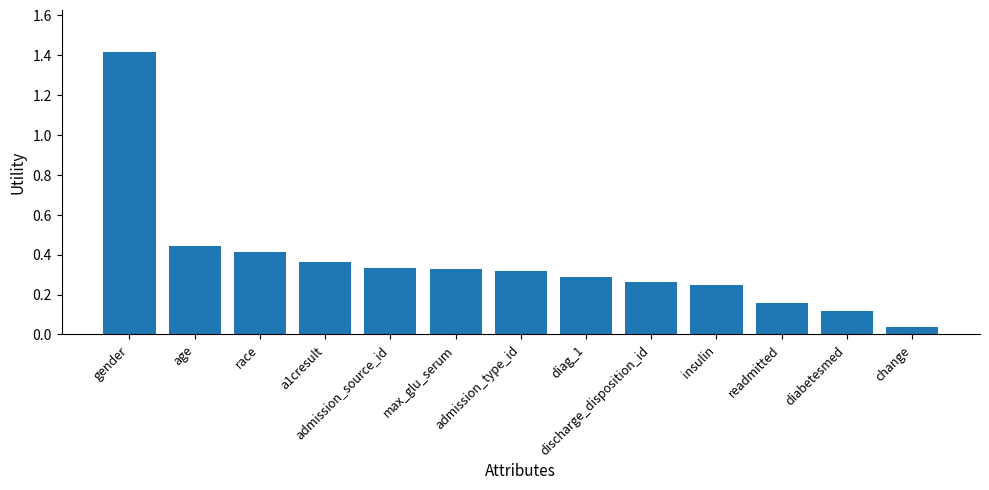

What is the greatest value displayed?

1.4